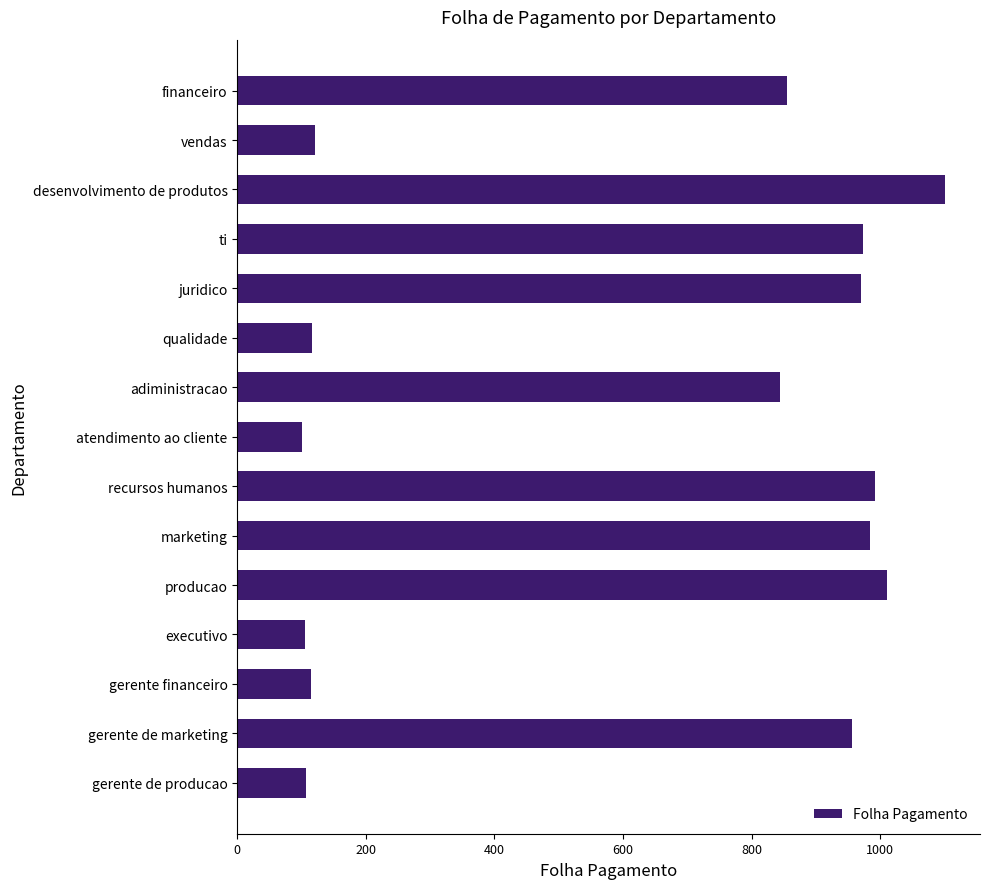

Does the chart contain any negative values?

No